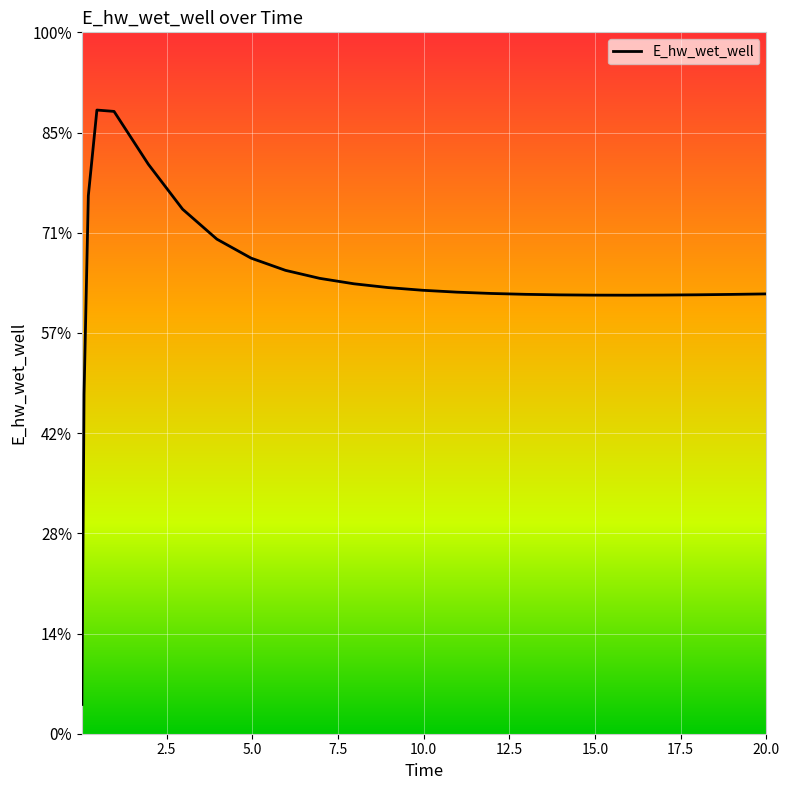

What is the average value?

133514.6